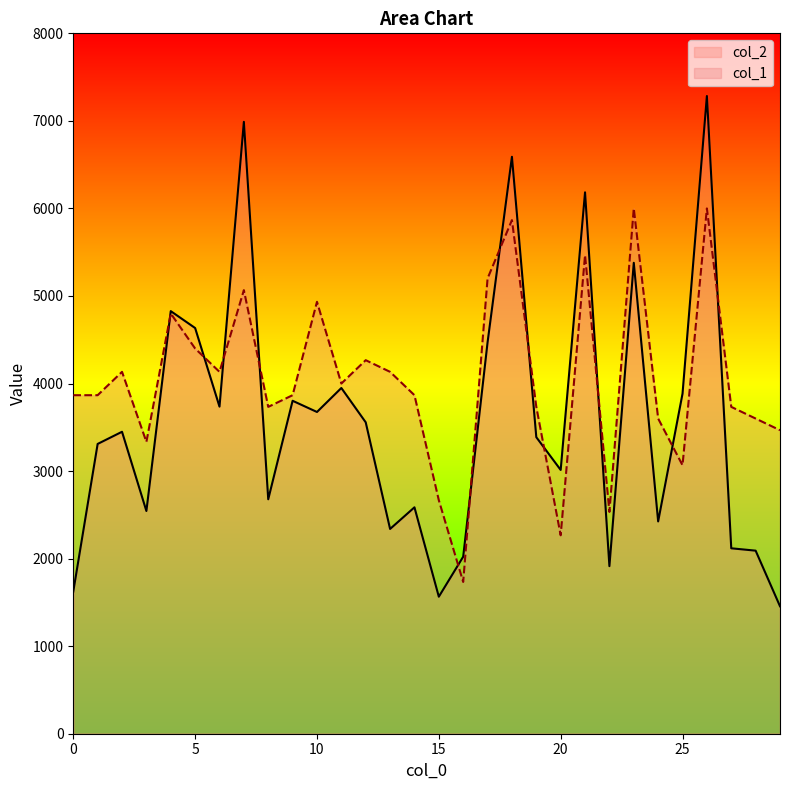

True or false: col_1 has more than 2 points higher than both neighbors.

True